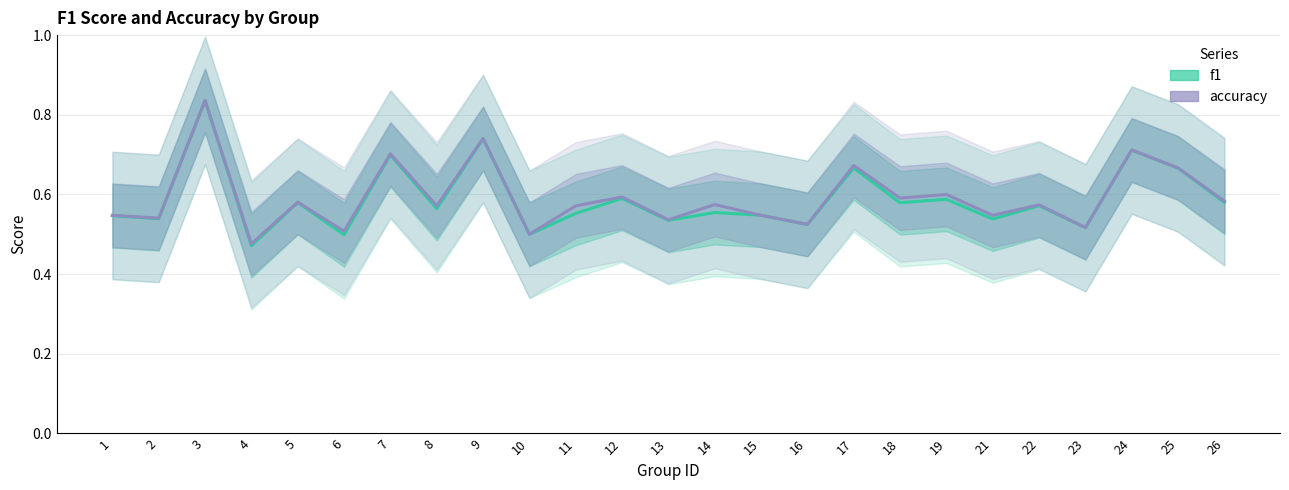

What are all the series names shown in the legend?

f1, accuracy